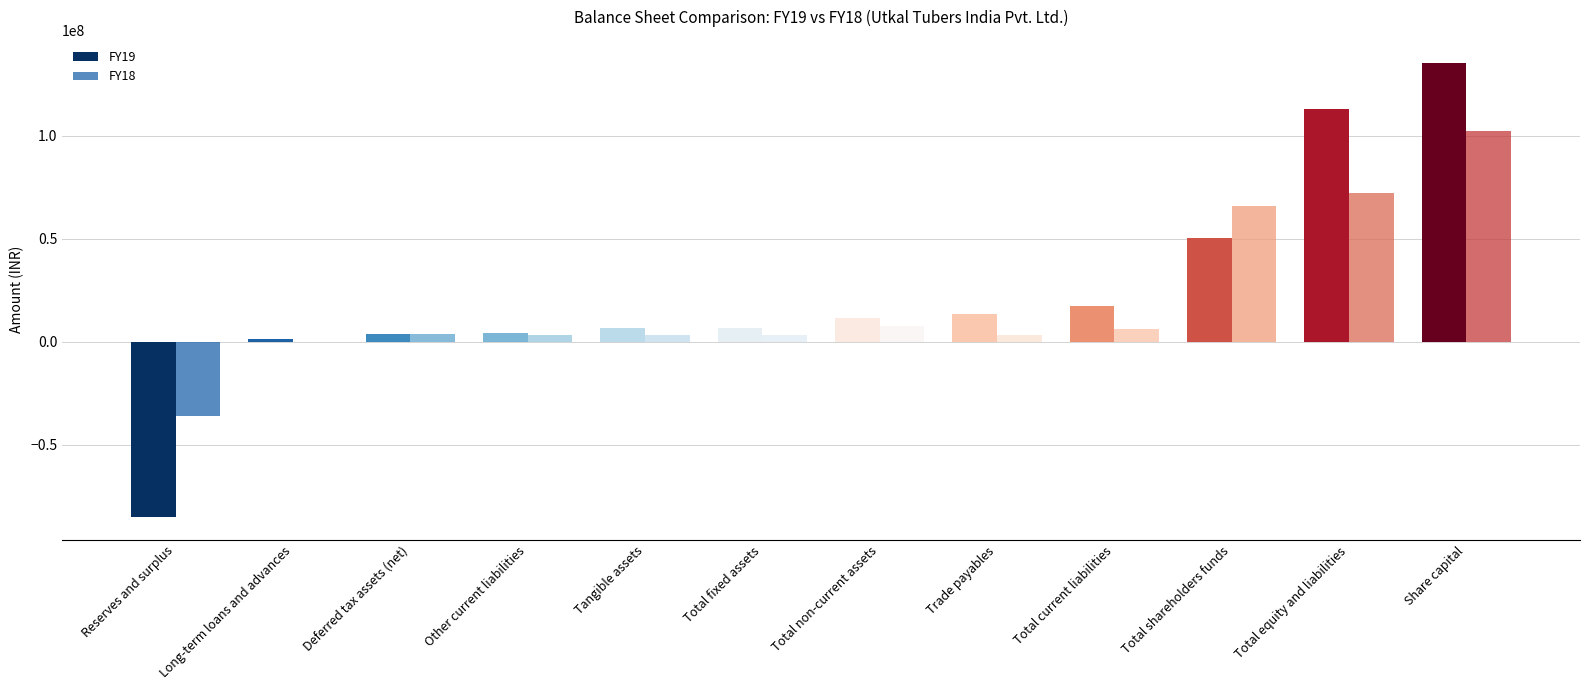

How many categories are shown in the chart?

12